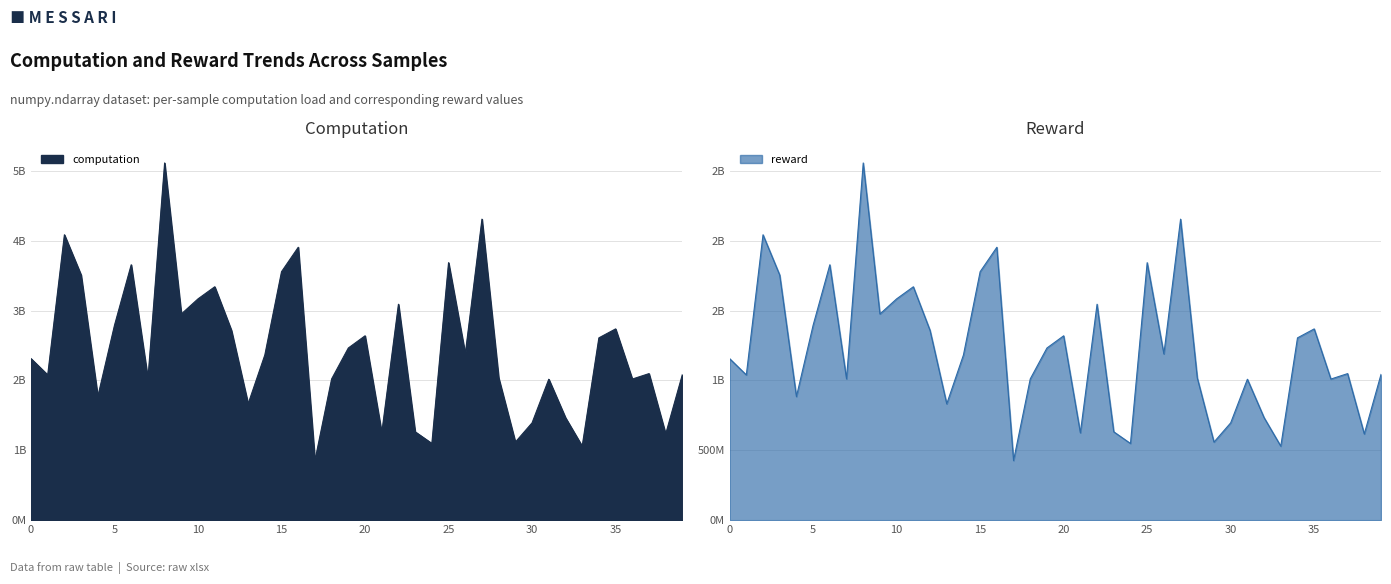

Reading right to left, list all the values displayed in this chart.

computation: 39=2086477119.1	38=1233865856.9	37=2098278899.2	36=2020293911.4	35=2738551860.9	34=2610351235.1	33=1059385688.8	32=1467593643.7	31=2018000918.0	30=1393110843.8	29=1117830200.4	28=2036764174.1	27=4310593489.1	26=2380452631.0	25=3687063867.7	24=1097819179.6	23=1264932749.4	22=3091875705.6	21=1250152052.5	20=2639785179.4	19=2465349158.2	18=2022410595.3	17=853296769.3	16=3907588321.8	15=3558049641.8	14=2365276552.1	13=1665331886.5	12=2717369593.6	11=3341809607.9	10=3168895378.2	9=2952208823.2	8=5114914547.0	7=2023180566.8	6=3657053137.1	5=2791657735.4	4=1769323061.5	3=3509501943.9	2=4086459028.3	1=2079369403.1	0=2312739675.2
reward: 39=1043238625.3	38=616932961.3	37=1049139429.2	36=1010146931.4	35=1369276059.4	34=1305175630.7	33=529692850.0	32=733796783.0	31=1009000538.2	30=696555468.1	29=558915071.0	28=1018382128.7	27=2155296739.8	26=1190226272.9	25=1843531959.5	24=548909585.8	23=632466377.7	22=1545937881.8	21=625076054.3	20=1319892672.8	19=1232674570.5	18=1011205321.6	17=426648378.1	16=1953794125.4	15=1779024877.4	14=1182638318.9	13=832666066.2	12=1358684851.7	11=1670904892.3	10=1584447722.6	9=1476104351.2	8=2557457381.7	7=1011590306.8	6=1828526693.2	5=1395828852.6	4=884661585.3	3=1754751008.1	2=2043229534.5	1=1039684753.9	0=1156369875.3